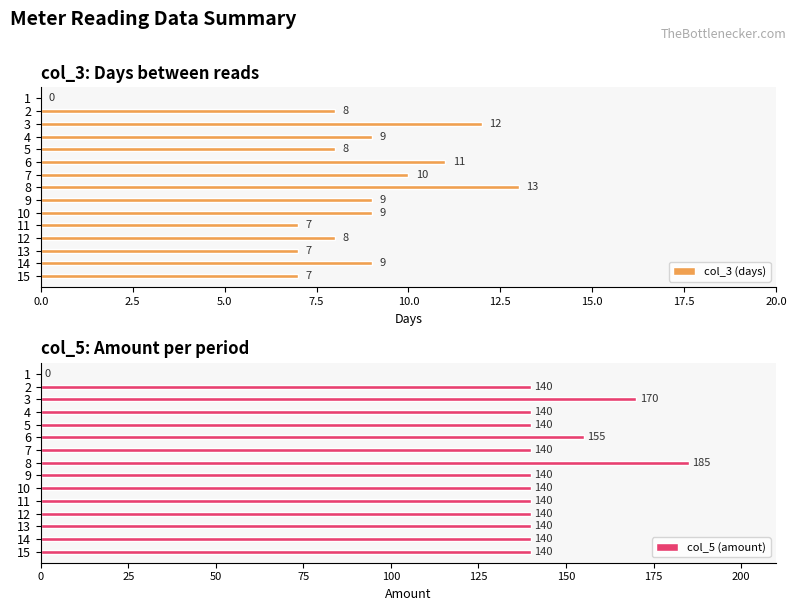

Is it true that col_3 (days) equals 13 at 2?

False